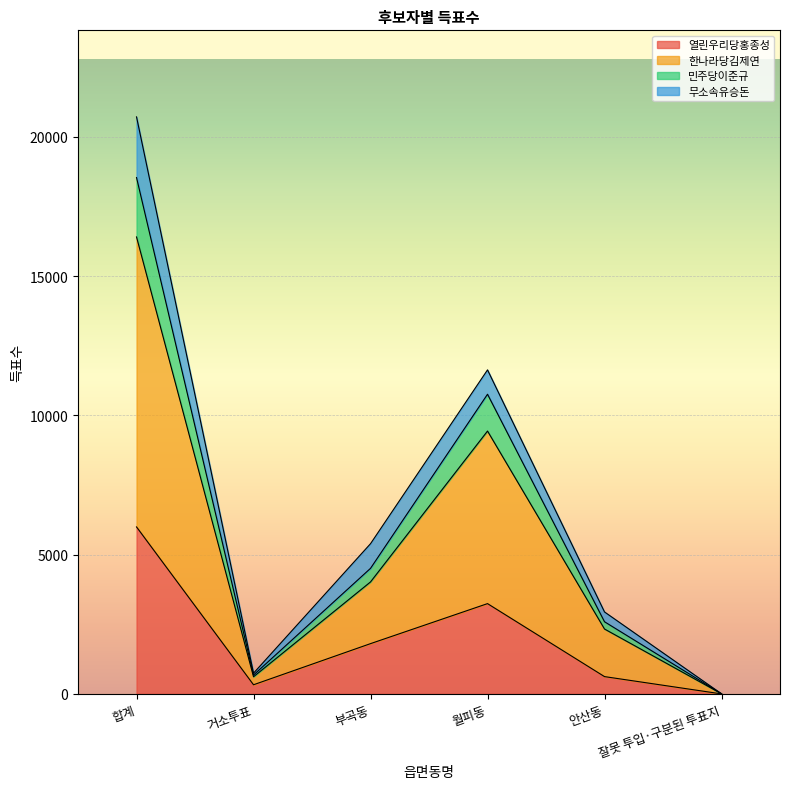

At which category is the sum across all series the highest?

합계